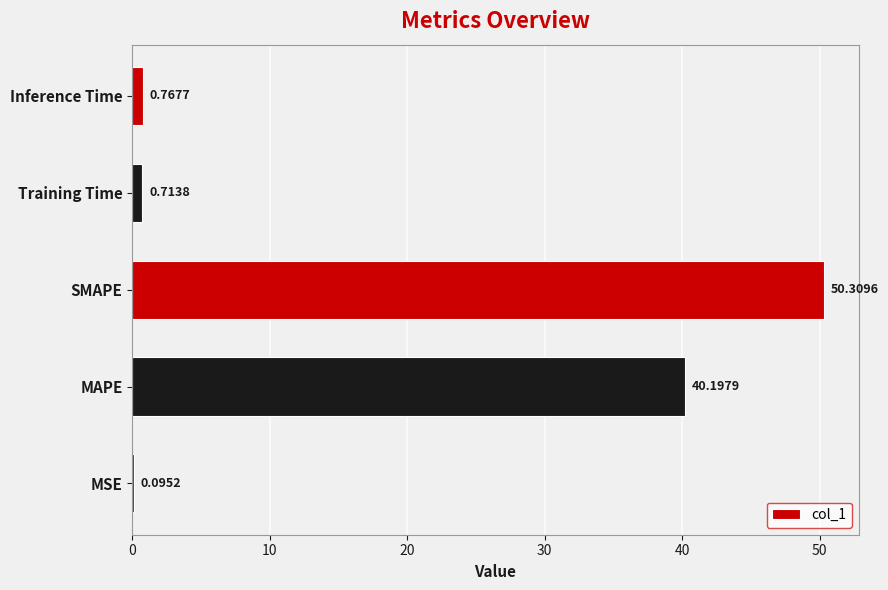

What is the sum of all values?

92.1